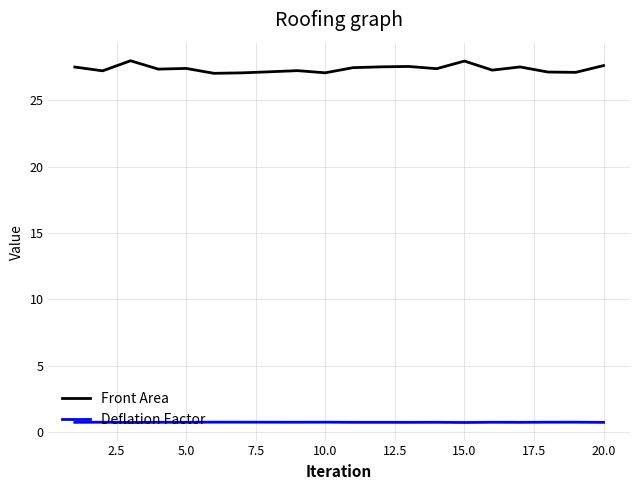

True or false: Front Area and Deflation Factor cross at least once.

False